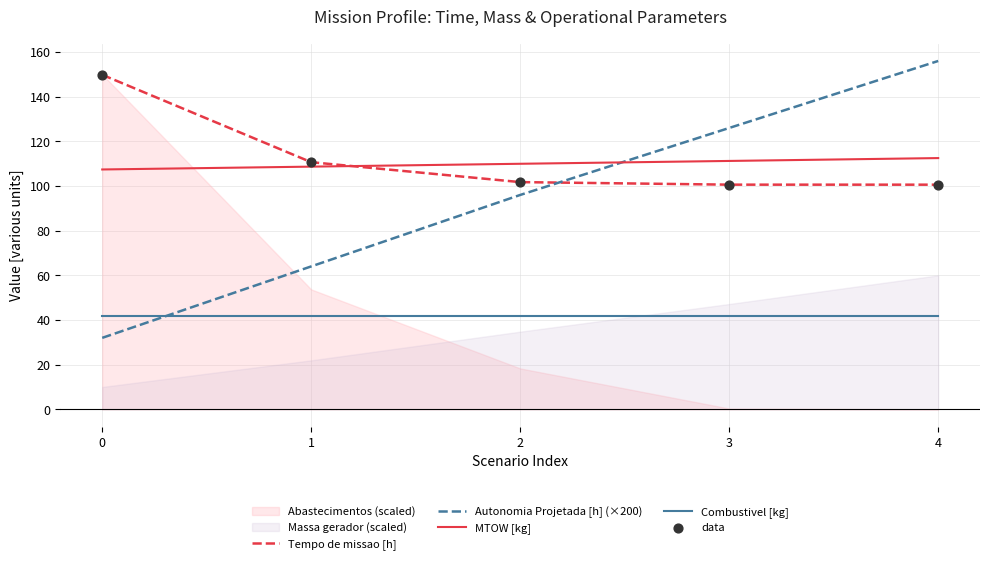

At which category is the sum across all series the highest?

4